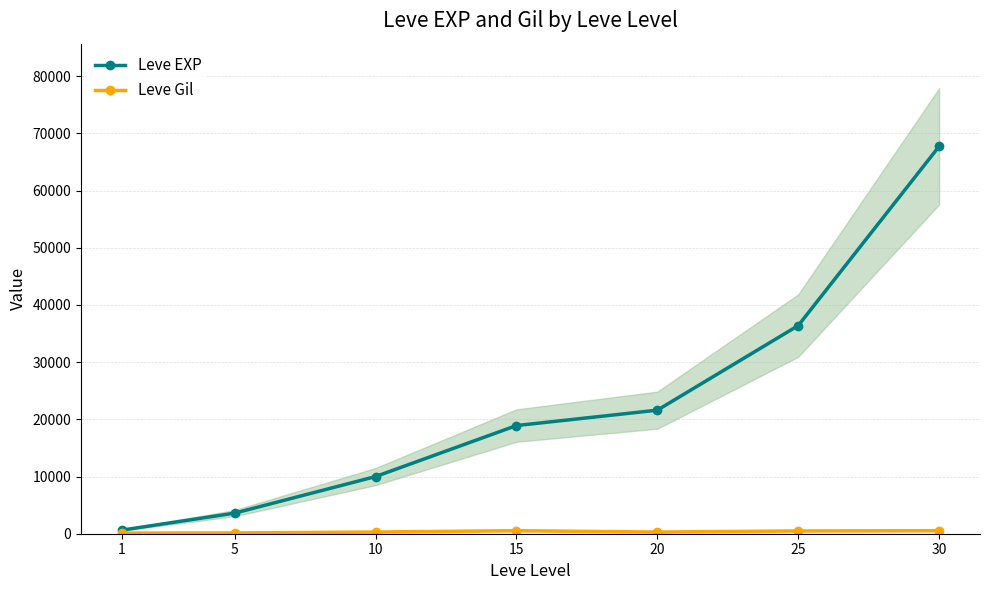

What value does the Leve EXP series have at 15?

18910